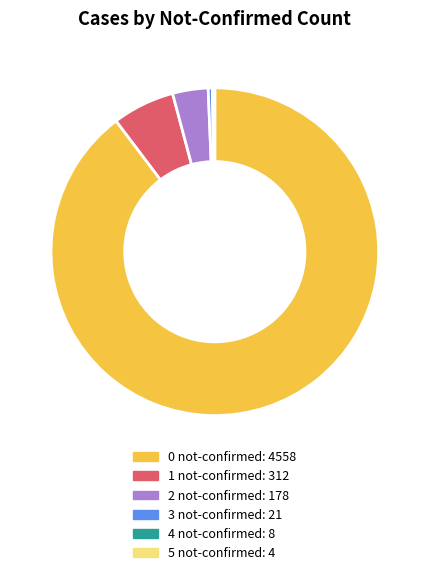

True or false: 0 not-confirmed accounts for 98% of the total.

False